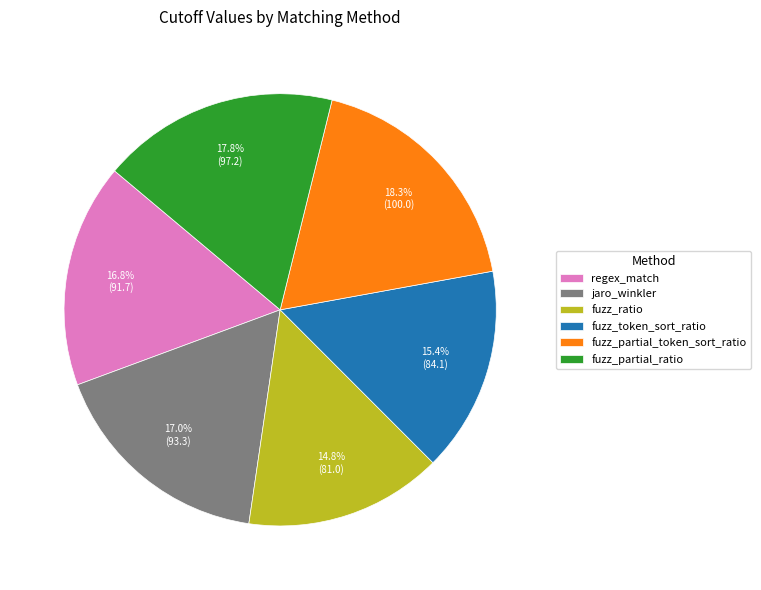

To the nearest percent, what is the difference between the largest and smallest slice percentages?

3%